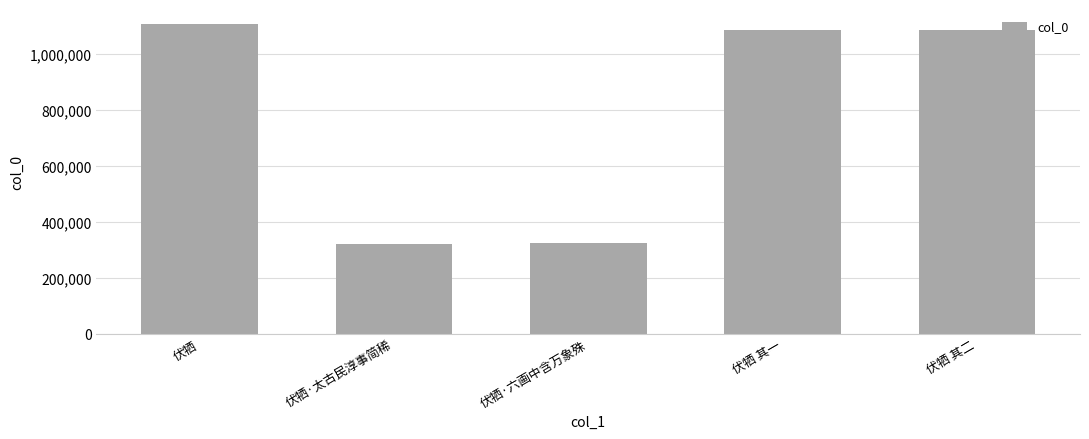

Where is the data nearest to the value 713567?

伏牺 其一